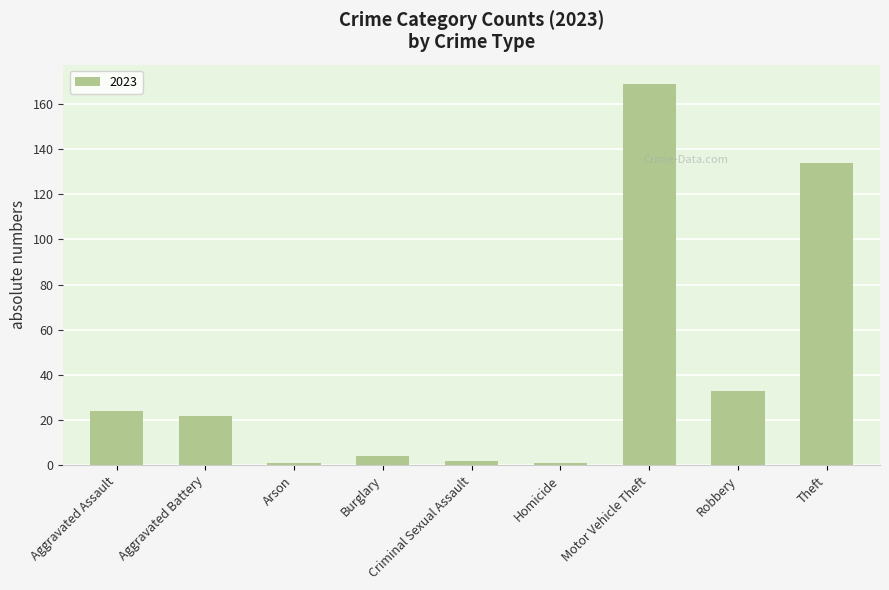

Between Aggravated Battery and Theft, which is larger?

Theft